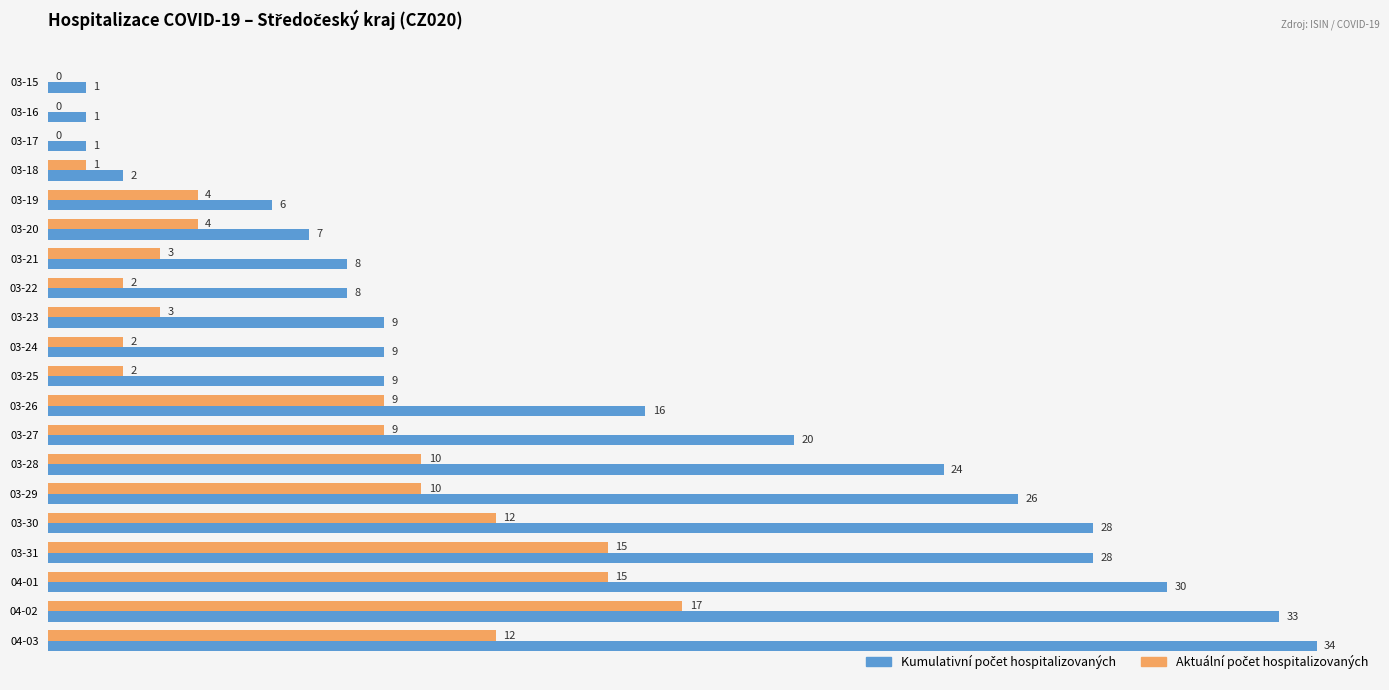

At which category is the sum across all series the highest?

04-02